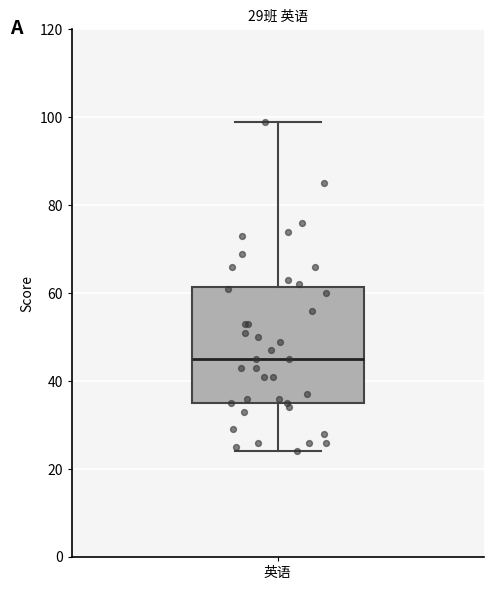

Read this box plot against the y-axis: the position of the median line, the range covered by the box, and the ends of both whiskers. The values are not printed on the chart, so give them approximately, as read against the axis.

median 46, box 36 to 62, whiskers 24 to 100